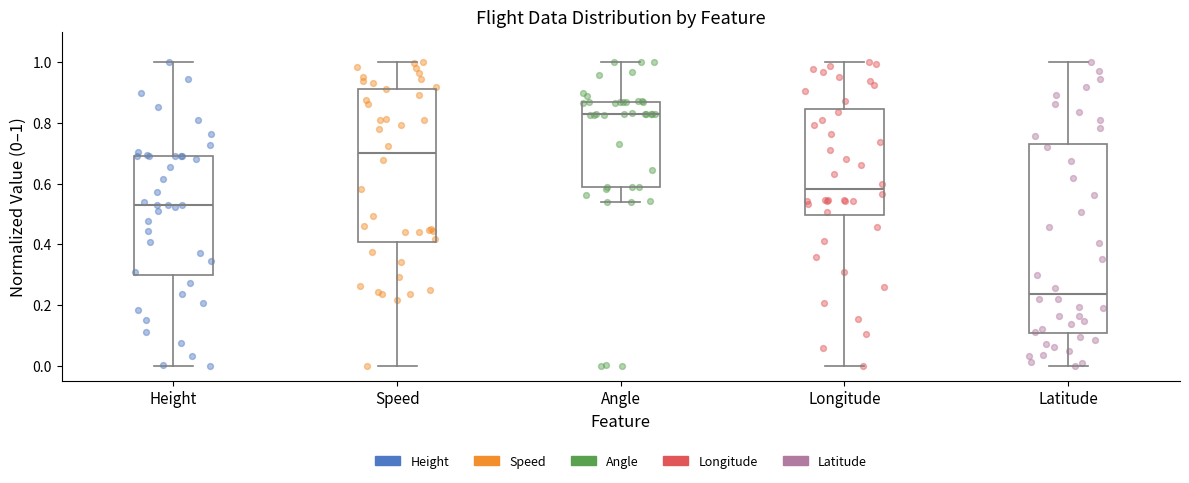

Which box has the lowest median line?

Latitude